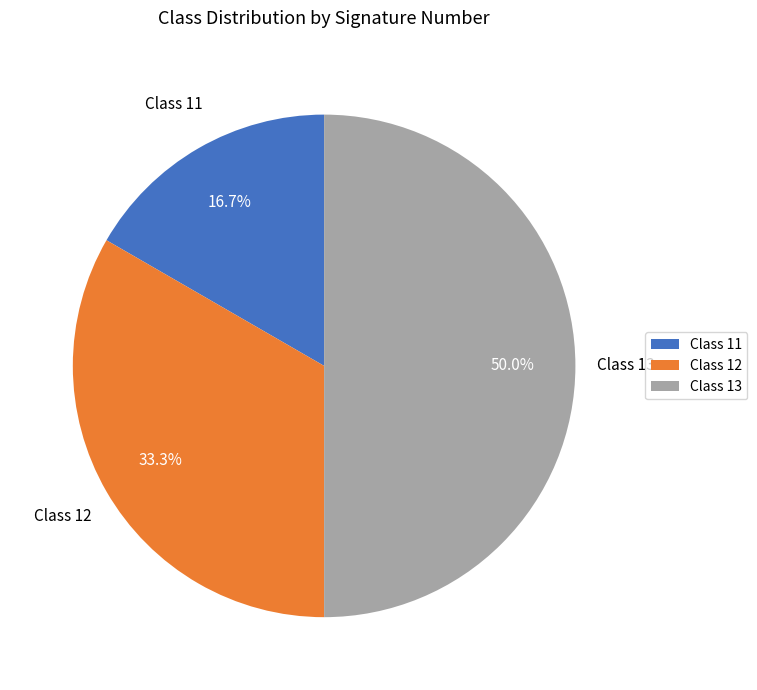

What percentage do Class 13 and Class 12 together represent?

83.3%